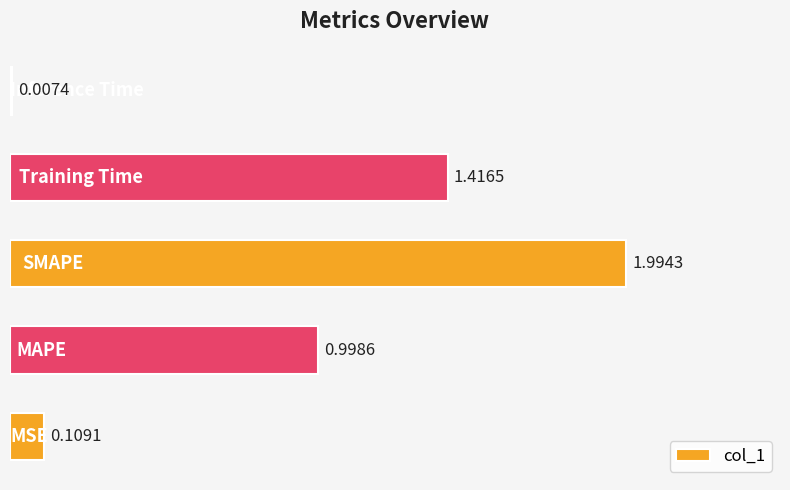

How many distinct data groups are displayed?

1